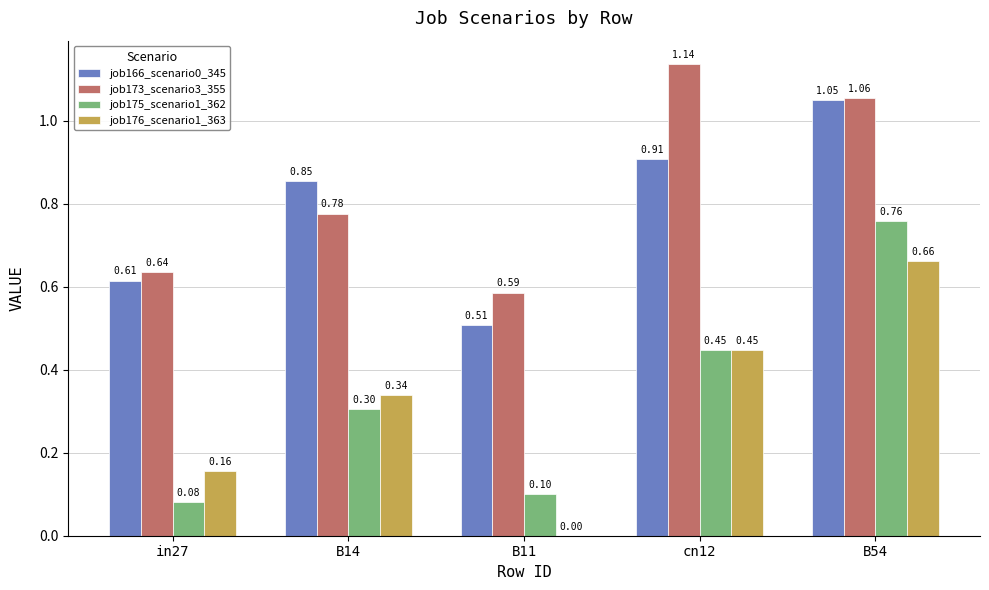

At which category is the sum across all series the highest?

B54